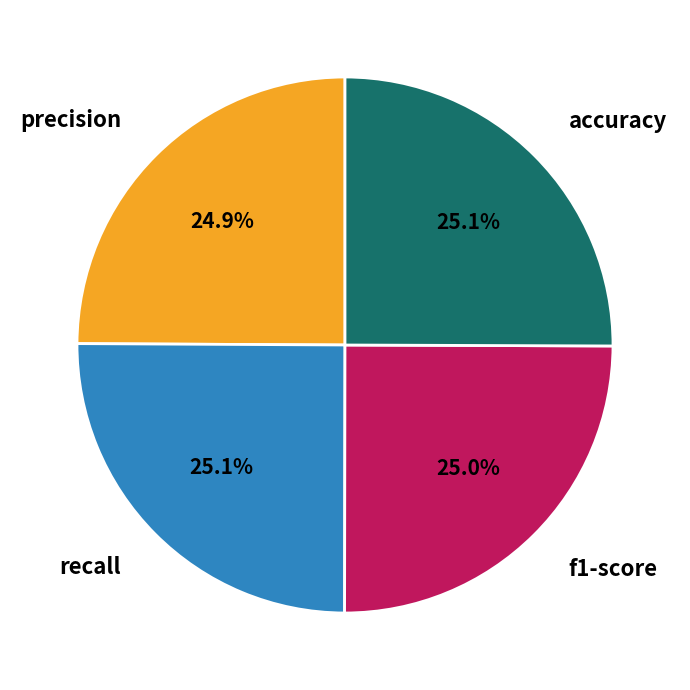

How many slices are in this pie chart?

4